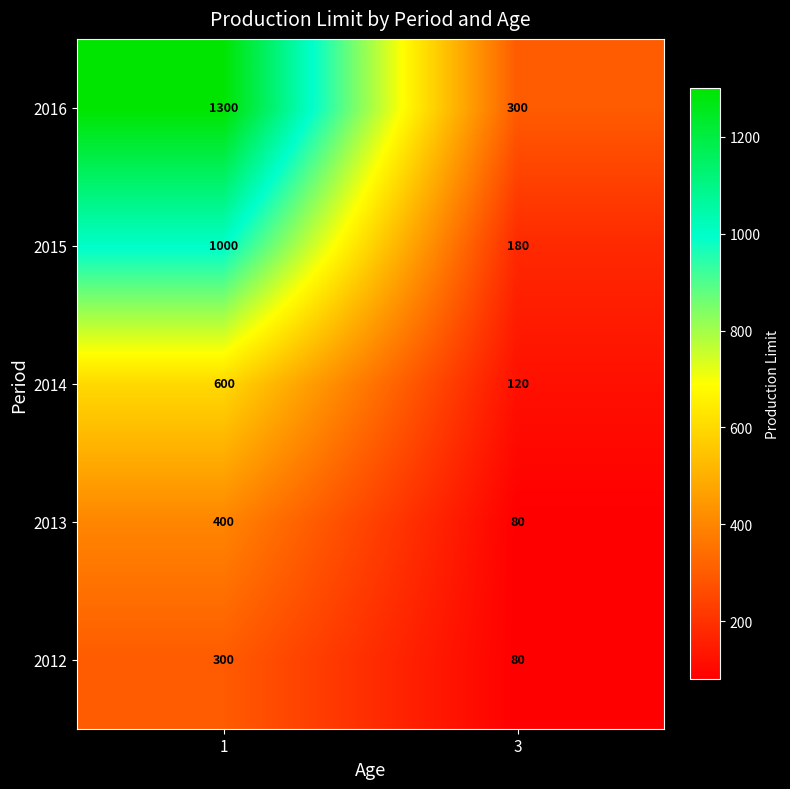

What is the total value across all series at 1?

3600